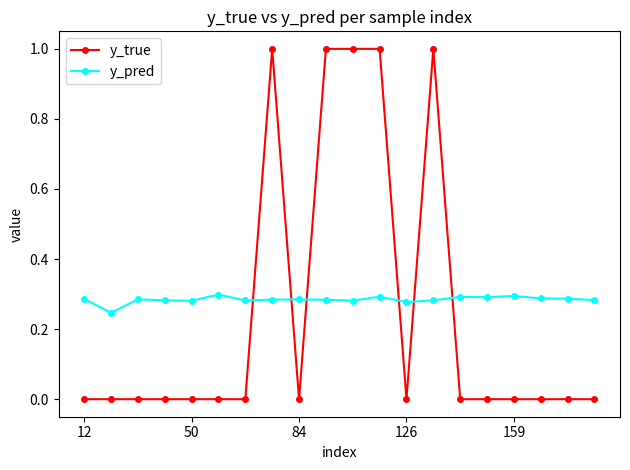

Rank the series by their average value, from highest to lowest.

y_pred, y_true